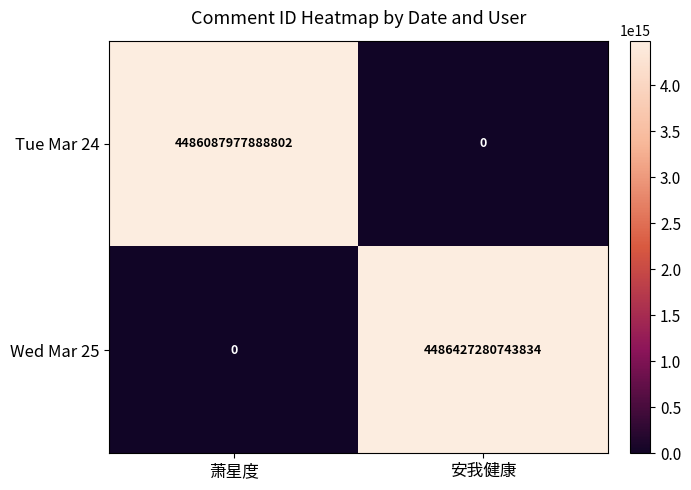

Read the Wed Mar 25 value at 安我健康, to the nearest 50.

4486427280743850